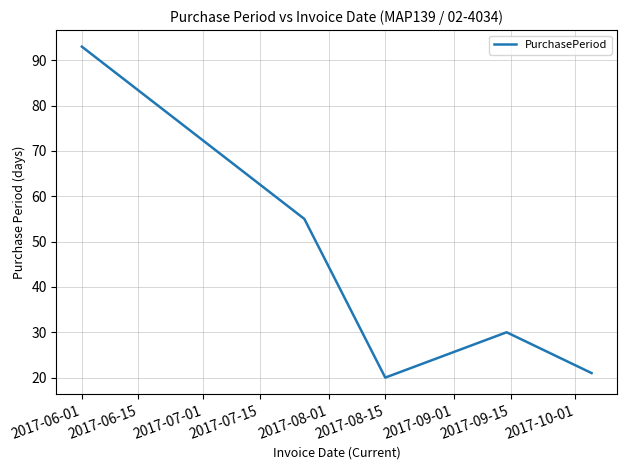

How many interior local valleys (lower than both neighbors) does the data have?

1